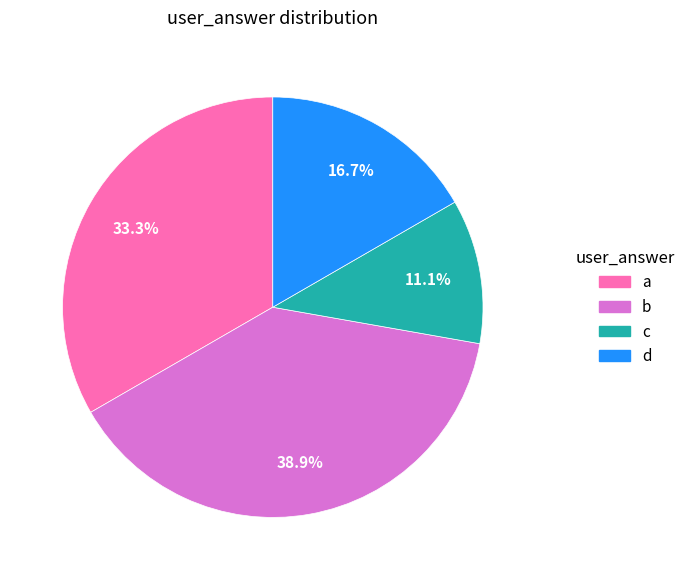

Does any single category account for the majority?

No